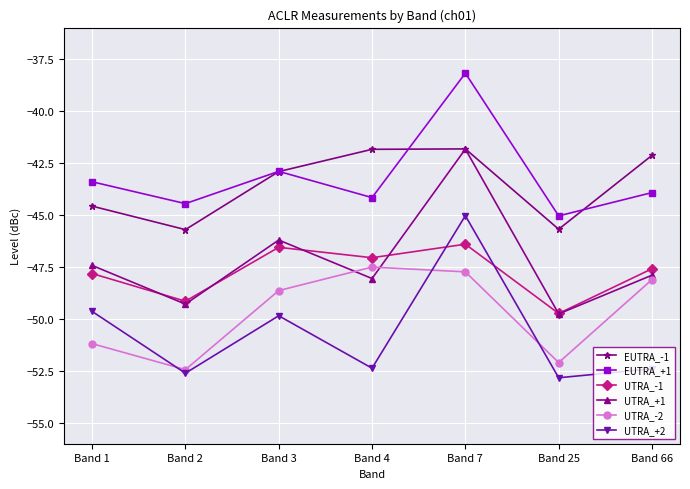

How many lines are shown in the chart?

6